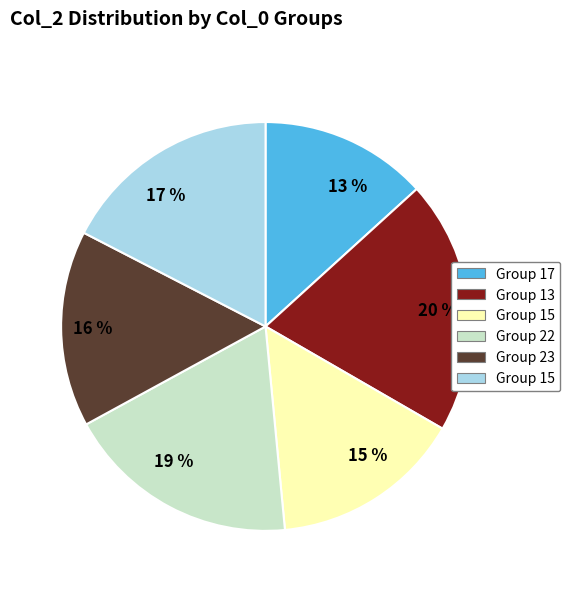

Count the number of slices in the pie.

6